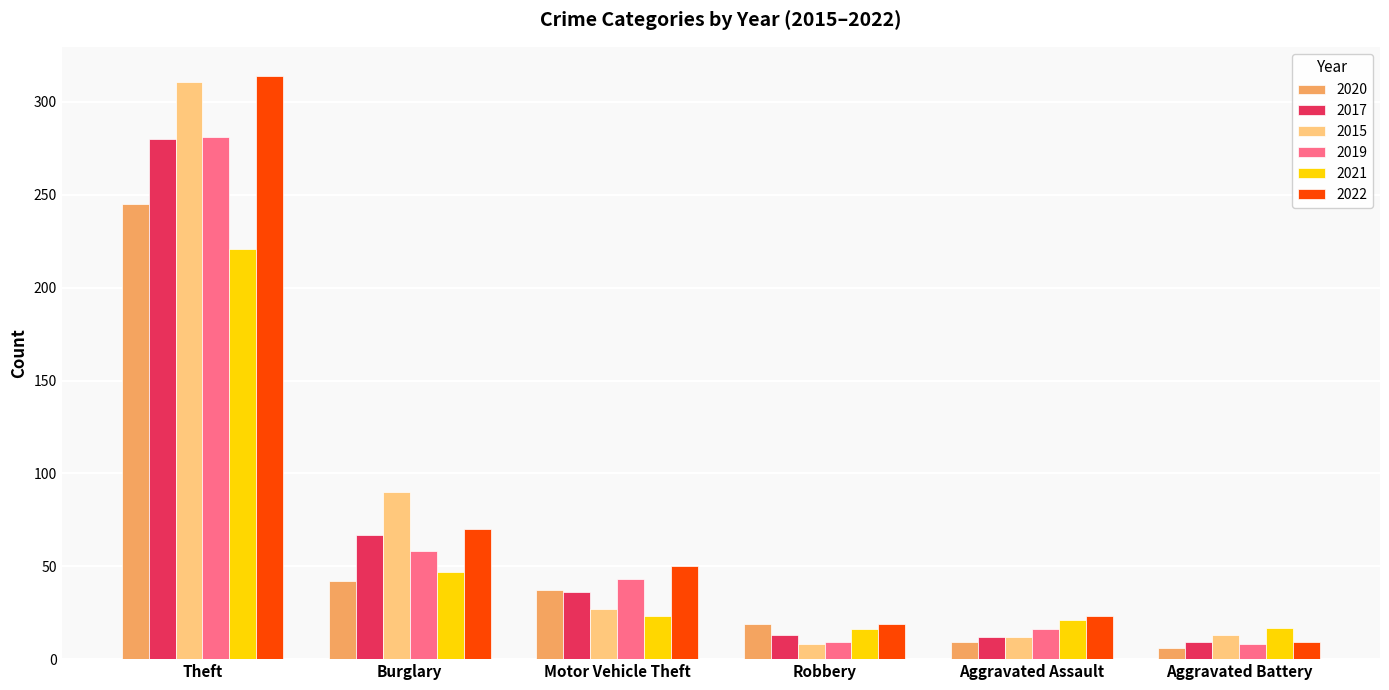

What is the lowest value of the 2015 series?

8